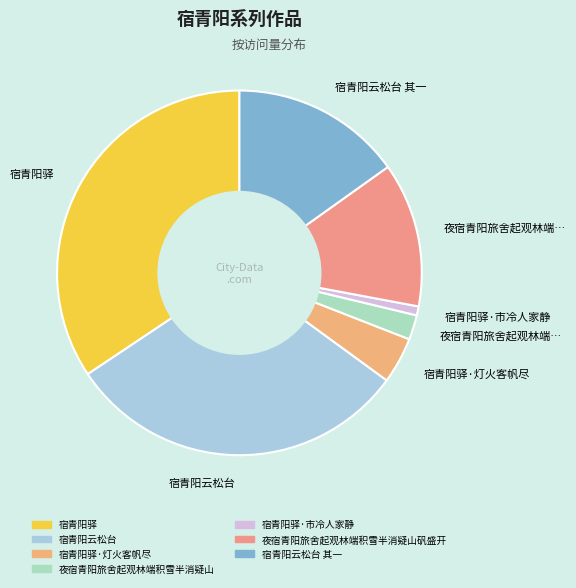

Is 宿青阳驿 the majority of the pie?

No